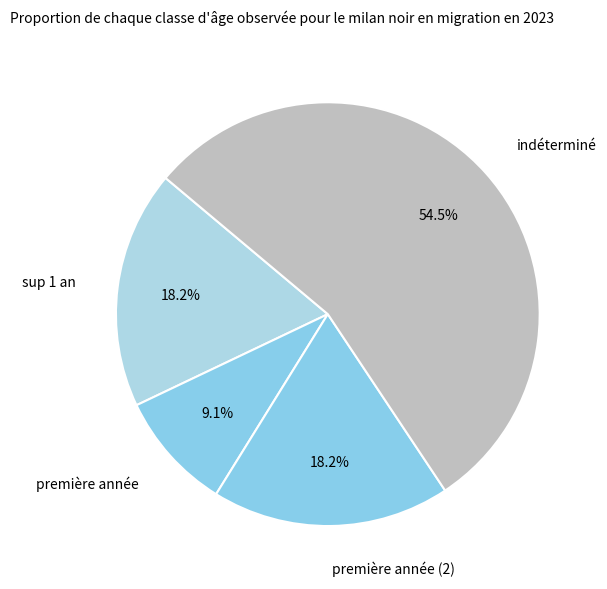

What portion of the pie excludes sup 1 an?

81.8%